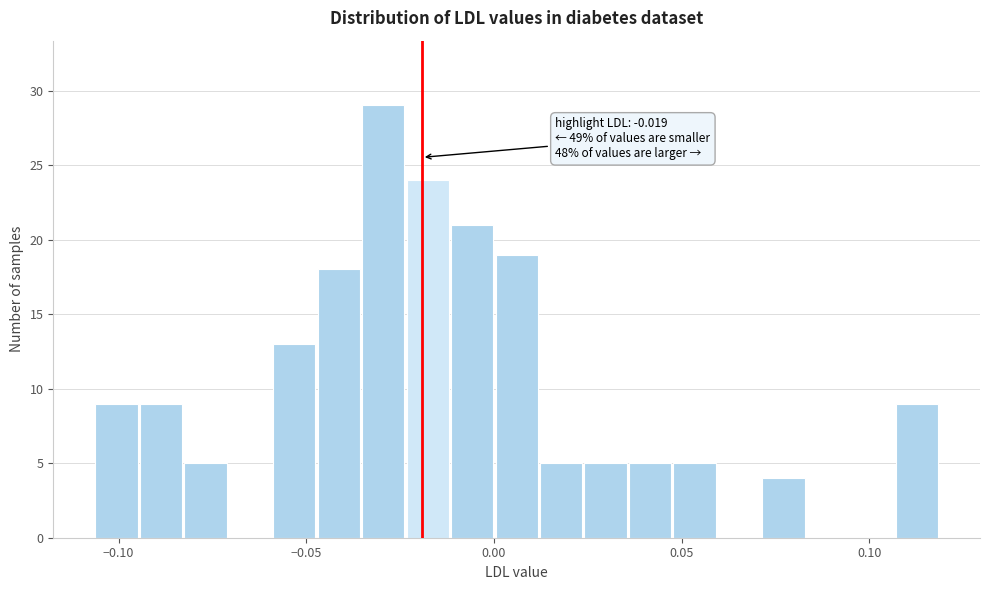

Around what value on the x-axis is the tallest bar? Give the approximate position of its centre, as read against the axis.

-0.030